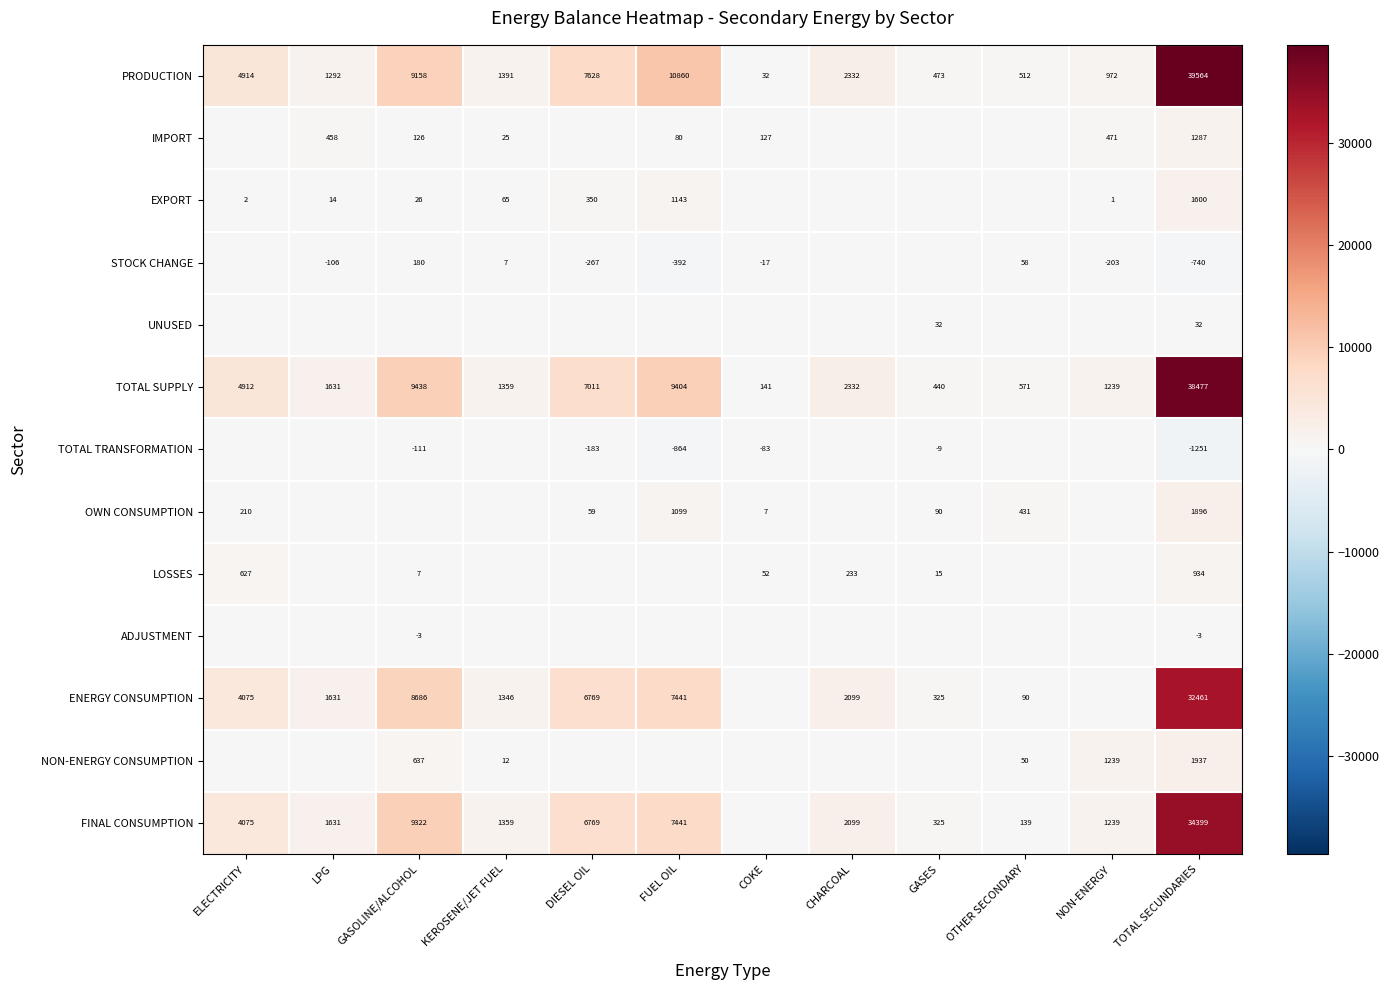

How many distinct data groups are displayed?

13